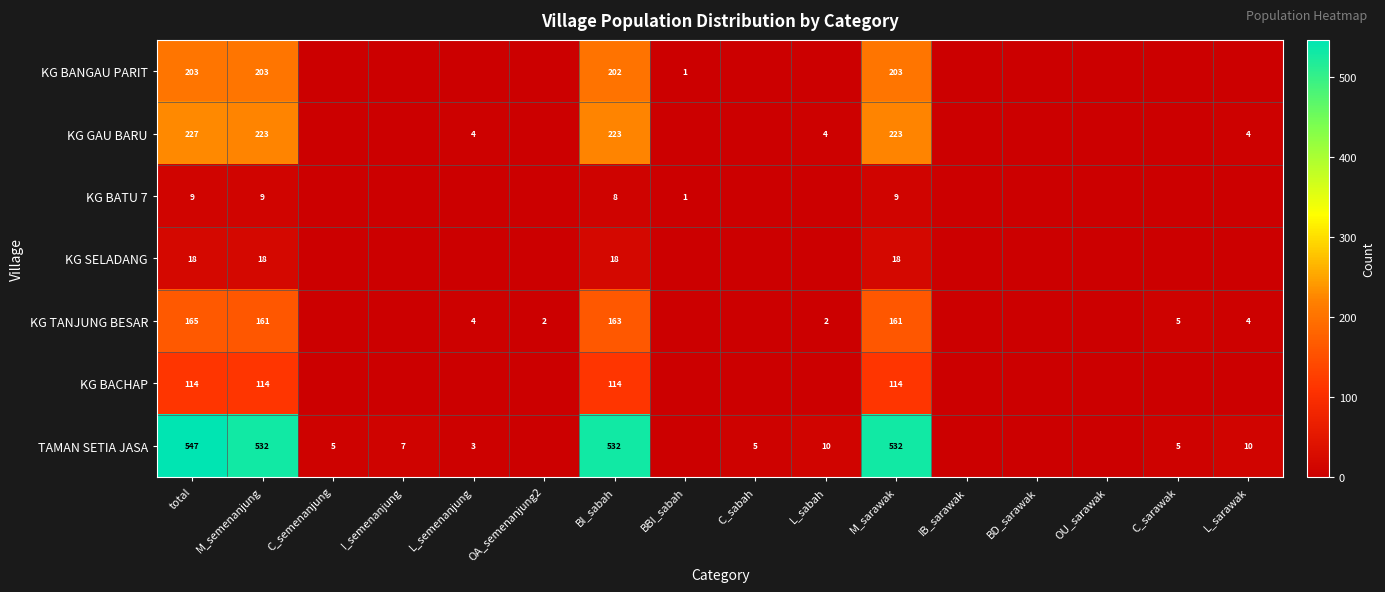

At BI_sabah, list the series in order from largest to smallest.

TAMAN SETIA JASA, KG GAU BARU, KG BANGAU PARIT, KG TANJUNG BESAR, KG BACHAP, KG SELADANG, KG BATU 7